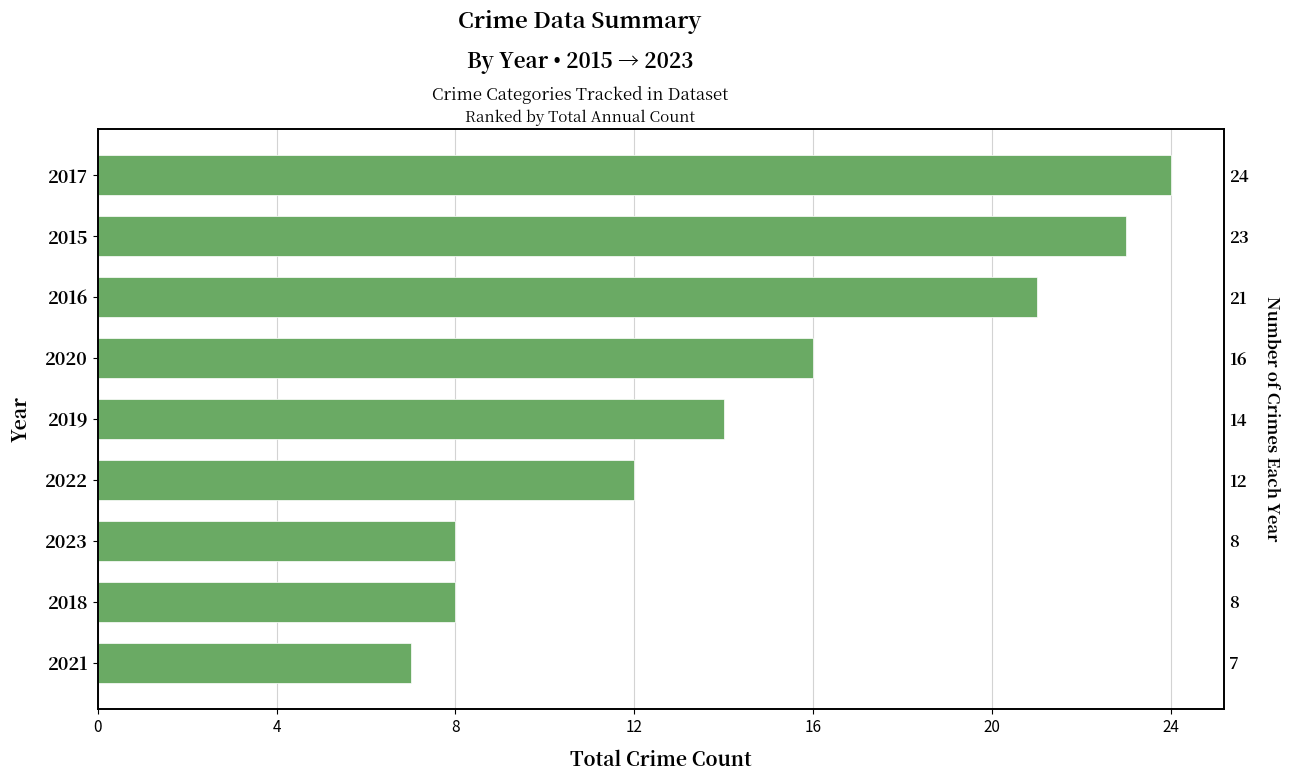

The chart shows a value of 38 at 4. True or false?

False